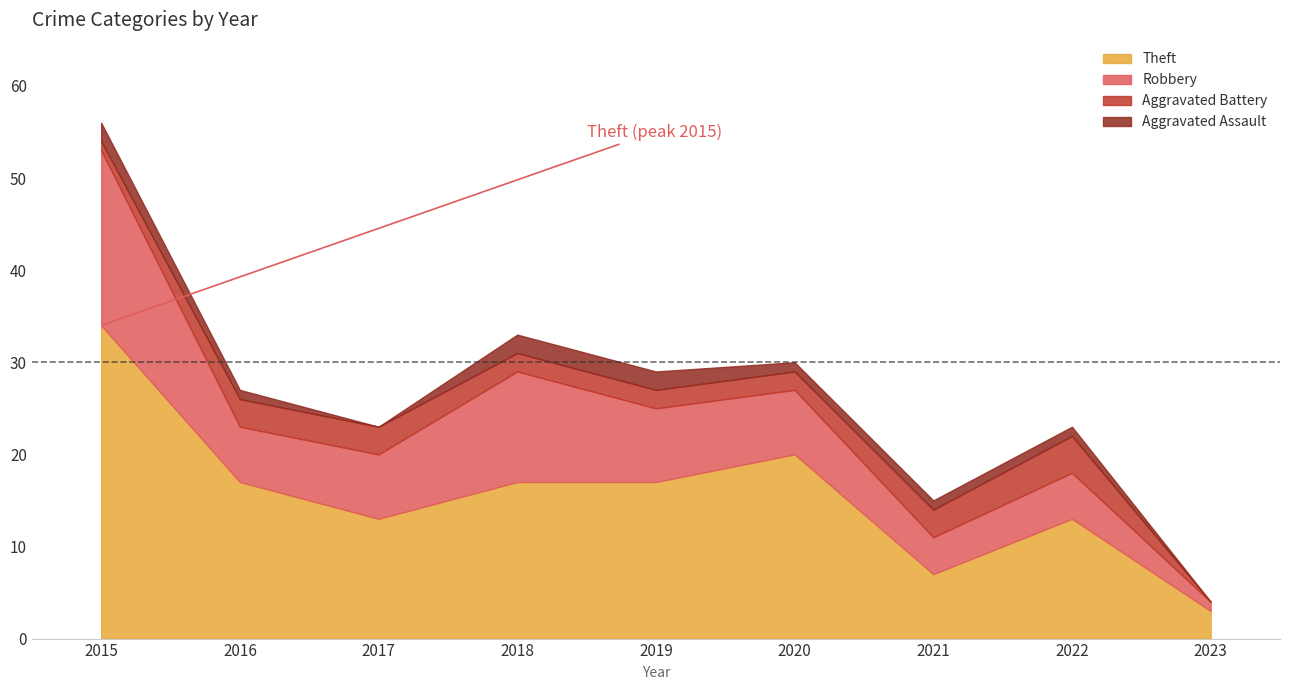

At which category is the sum across all series the highest?

2015